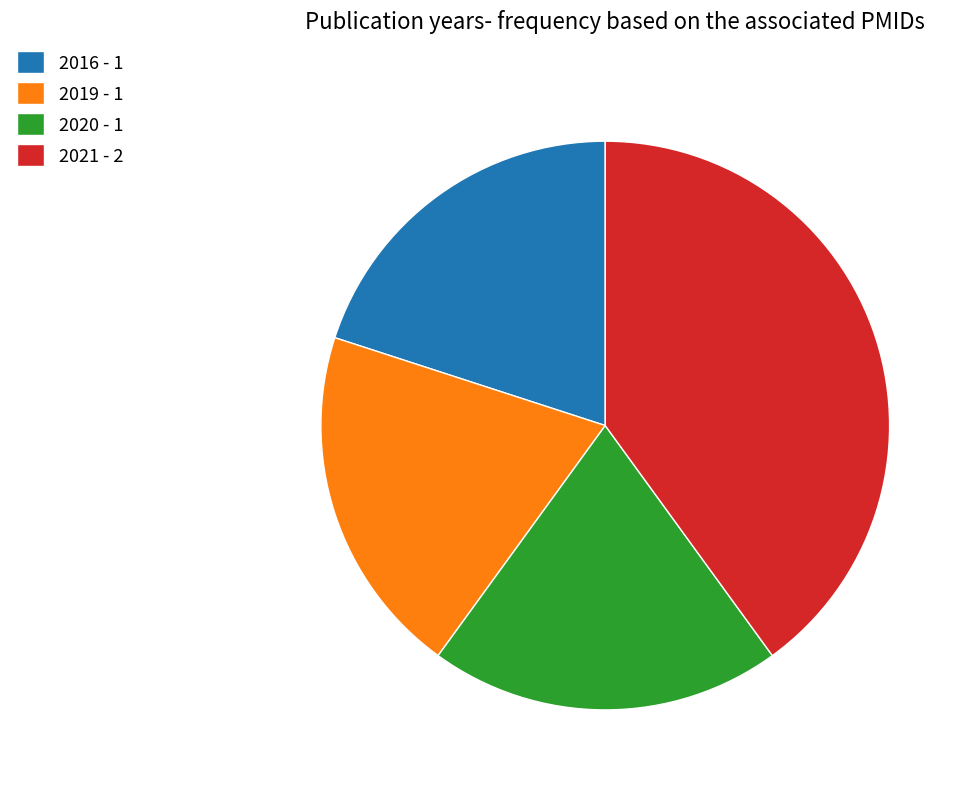

How many slices are in this pie chart?

4